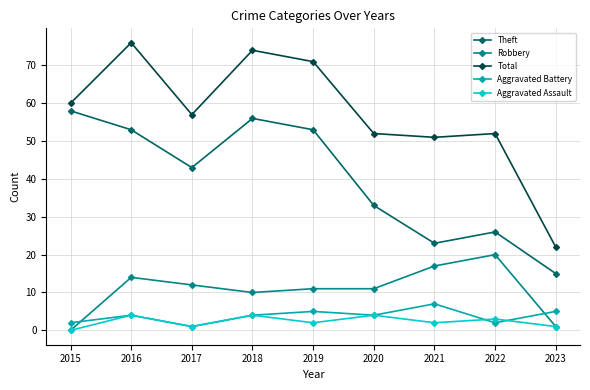

What is the difference between the Aggravated Battery values at 2015 and 2016?

2